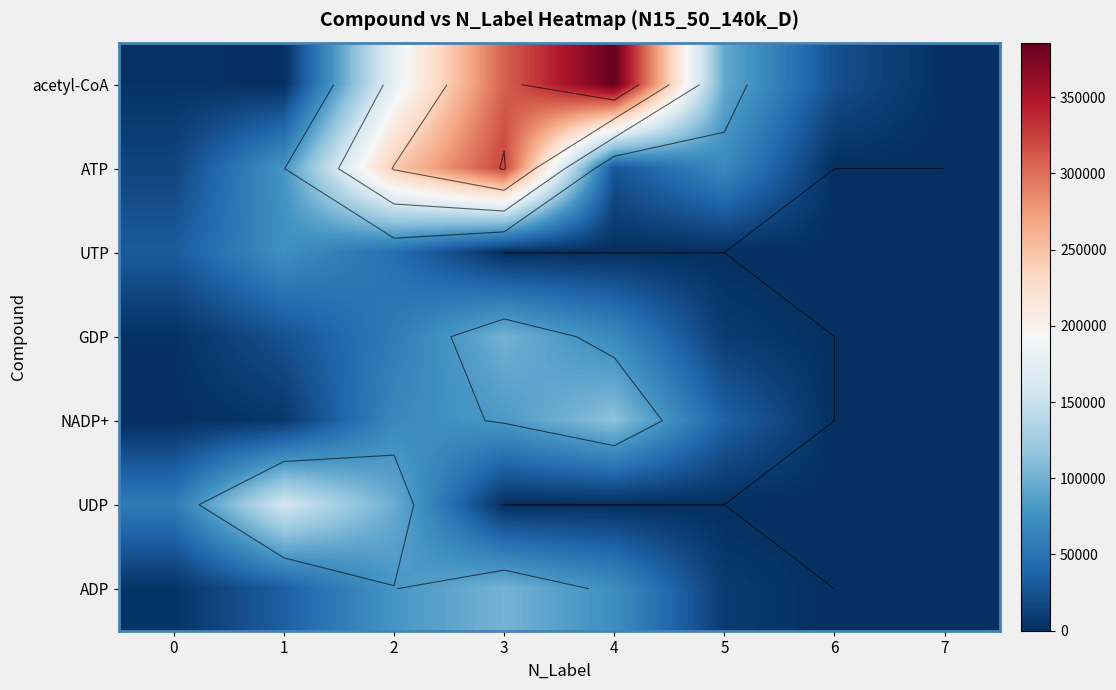

At which label does ADP first exceed 34279?

1